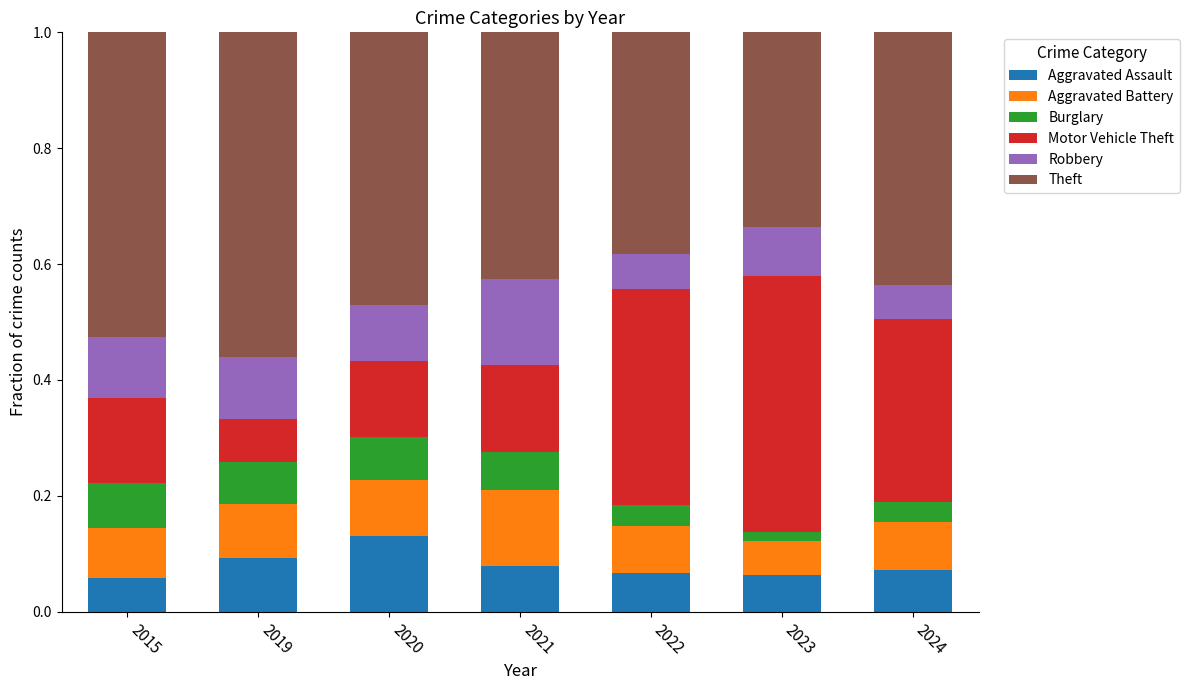

What is the total value across all series at 2015?

1.0